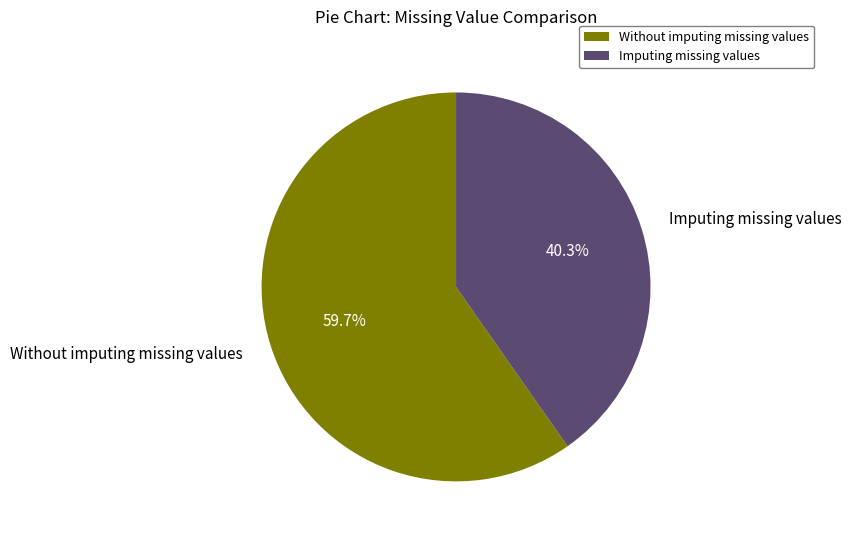

Approximately how many times larger is the value at Without imputing missing values compared to Imputing missing values?

1.5